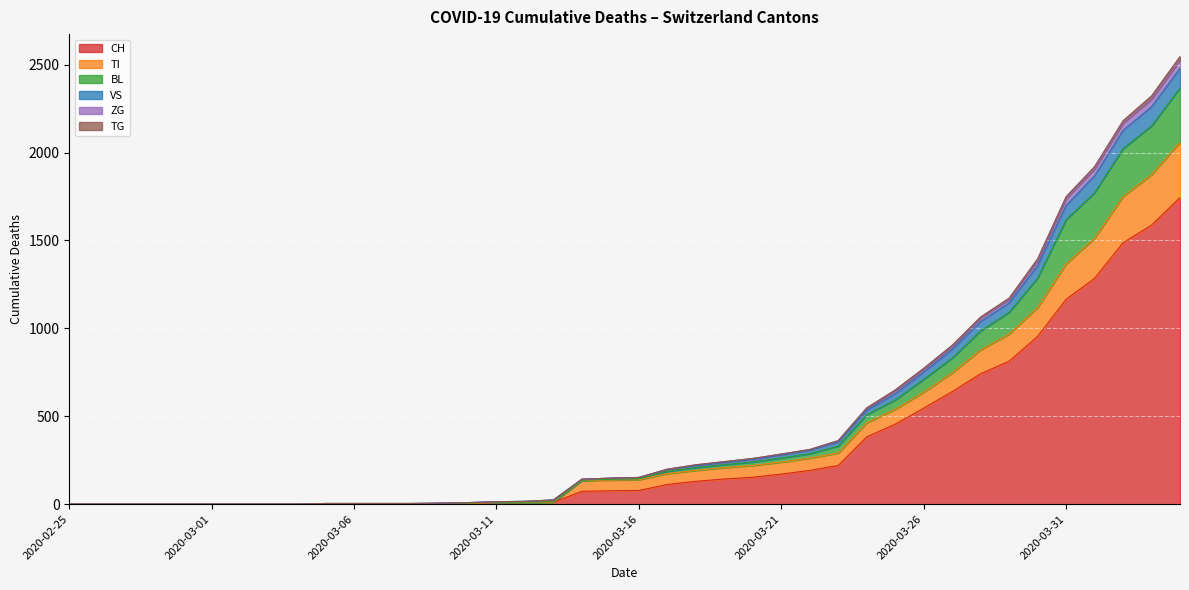

What is the maximum value for CH?

1744